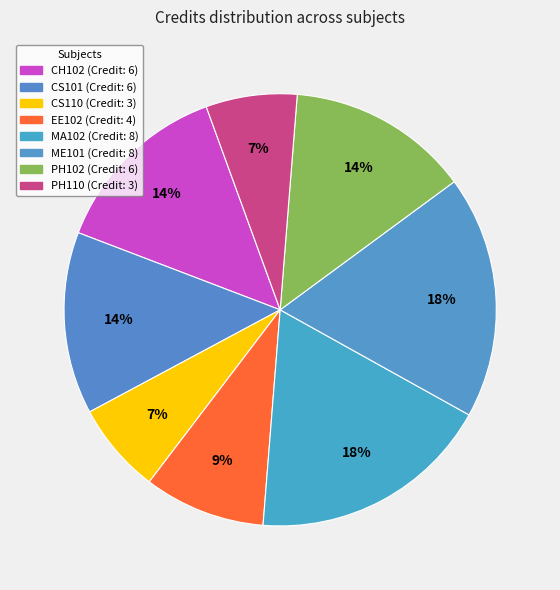

Is there a majority slice in this chart?

No